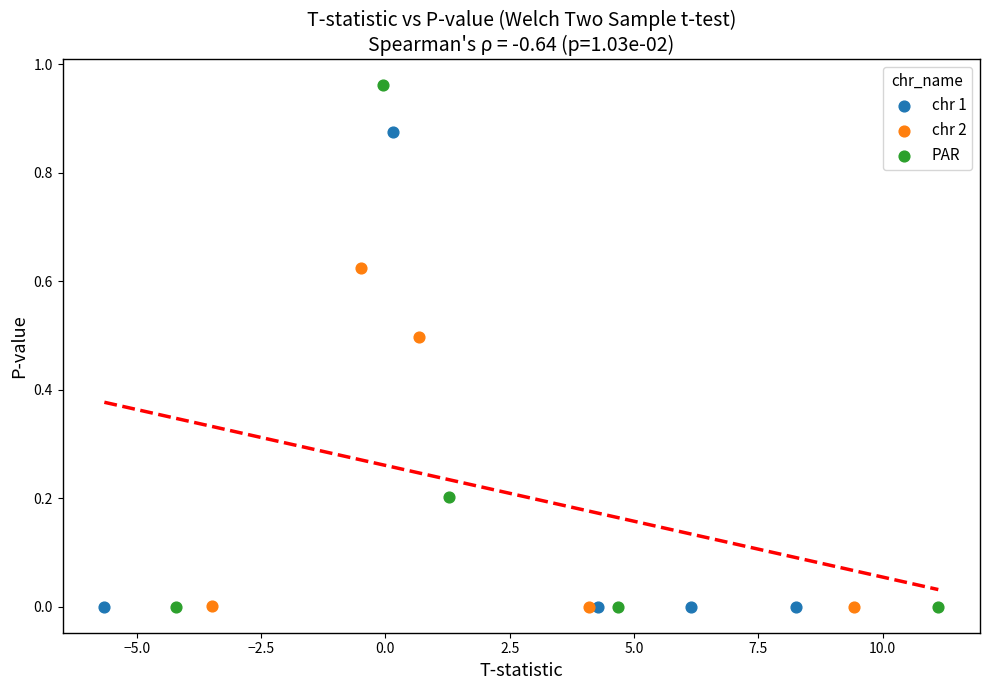

Which series has the widest spread of Y values?

PAR